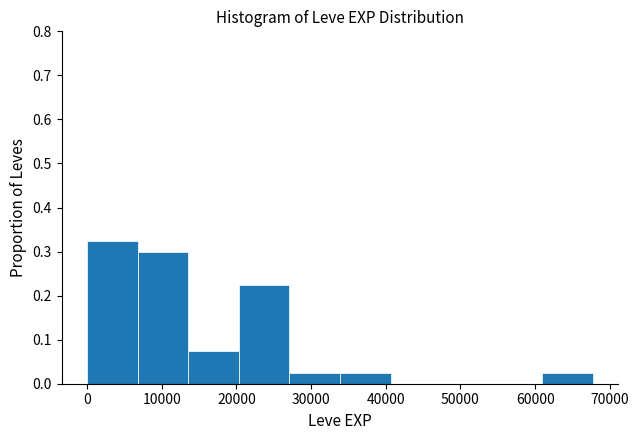

Reading left to right, list every bar in this chart as the range it spans on the x-axis followed by its height. Neither the bar edges nor the heights are printed on the chart, so give them approximately, as read against the axes.

0 to 7000: 0.33
7000 to 14000: 0.30
14000 to 20000: 0.08
20000 to 27000: 0.23
27000 to 34000: 0.03
34000 to 41000: 0.03
41000 to 47000: 0
47000 to 54000: 0
54000 to 61000: 0
61000 to 68000: 0.03